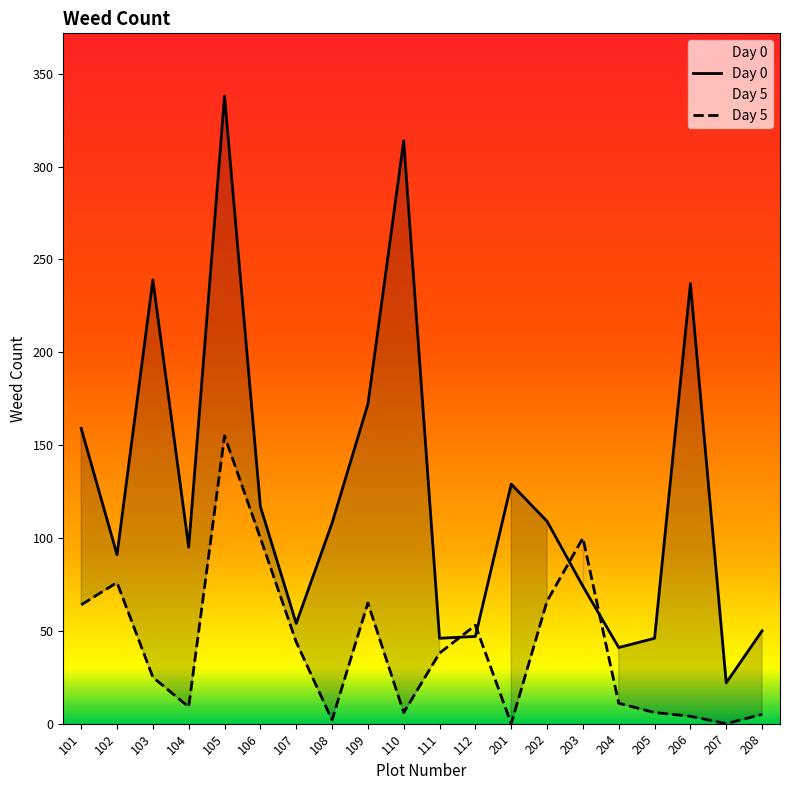

What are all the series names shown in the legend?

Day 0, Day 5